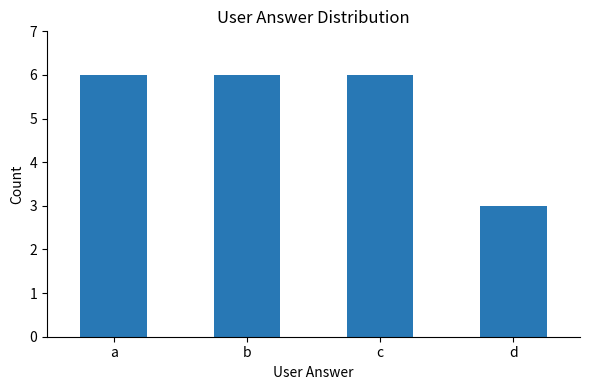

Reading left to right, transcribe all the data shown in this chart.

a=6	b=6	c=6	d=3